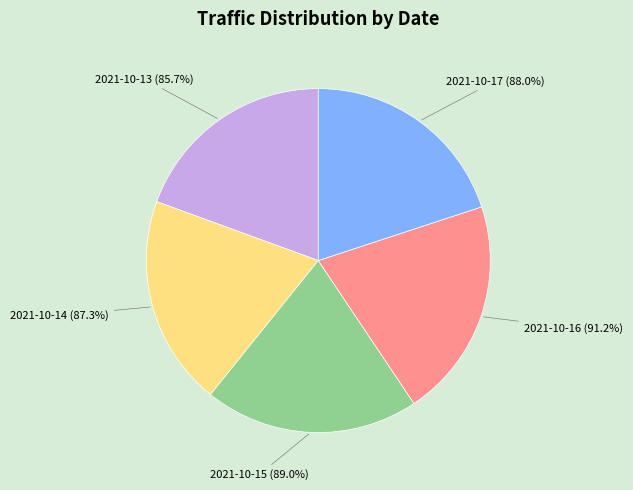

To the nearest percent, what is the combined percentage of 2021-10-13 and 2021-10-14?

39%